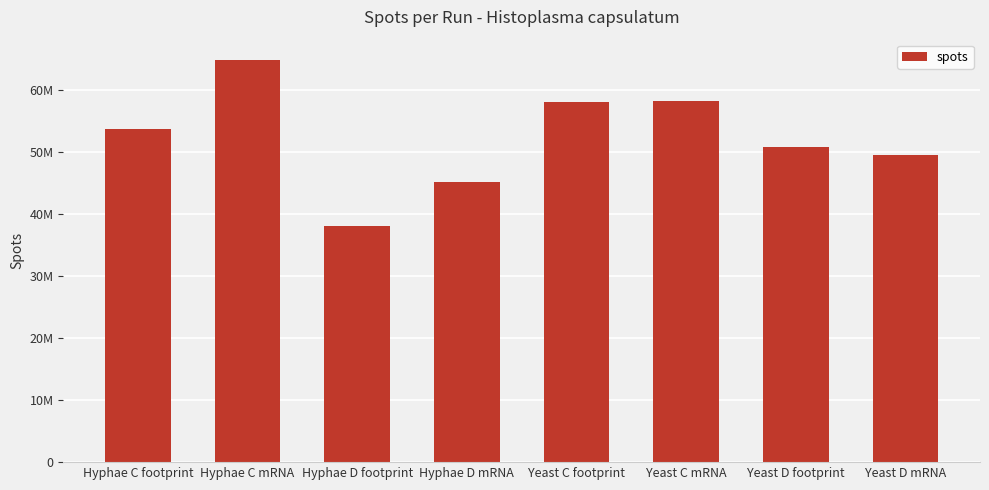

Which has a higher value, Yeast C mRNA or Hyphae C footprint?

Yeast C mRNA